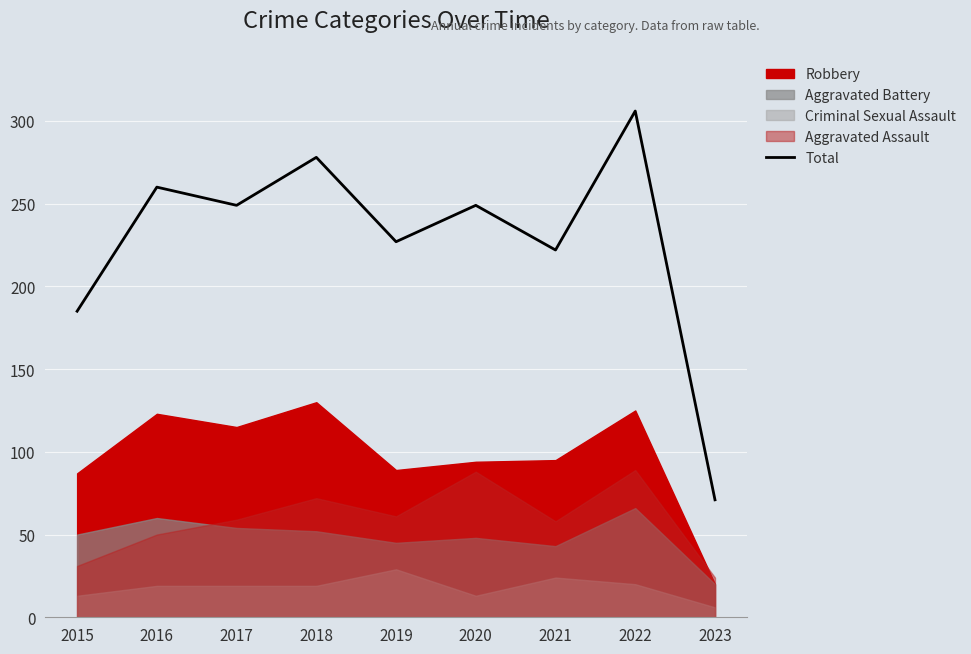

What is the sum of all values?

2047